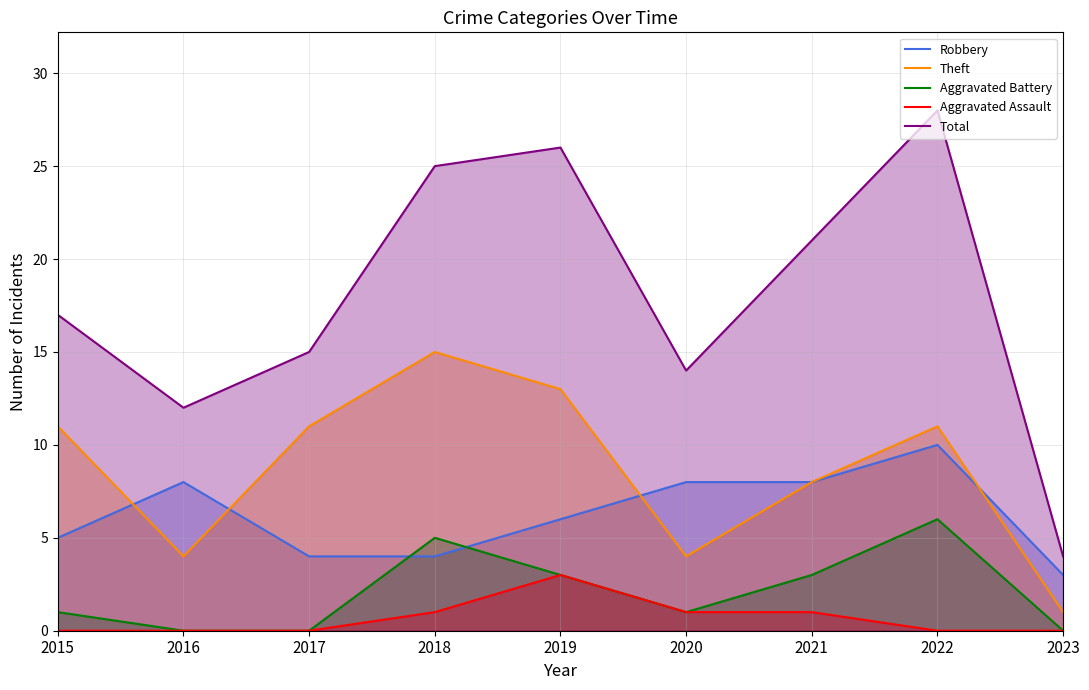

Between which two adjacent categories do Robbery and Aggravated Battery first intersect?

2017 and 2018